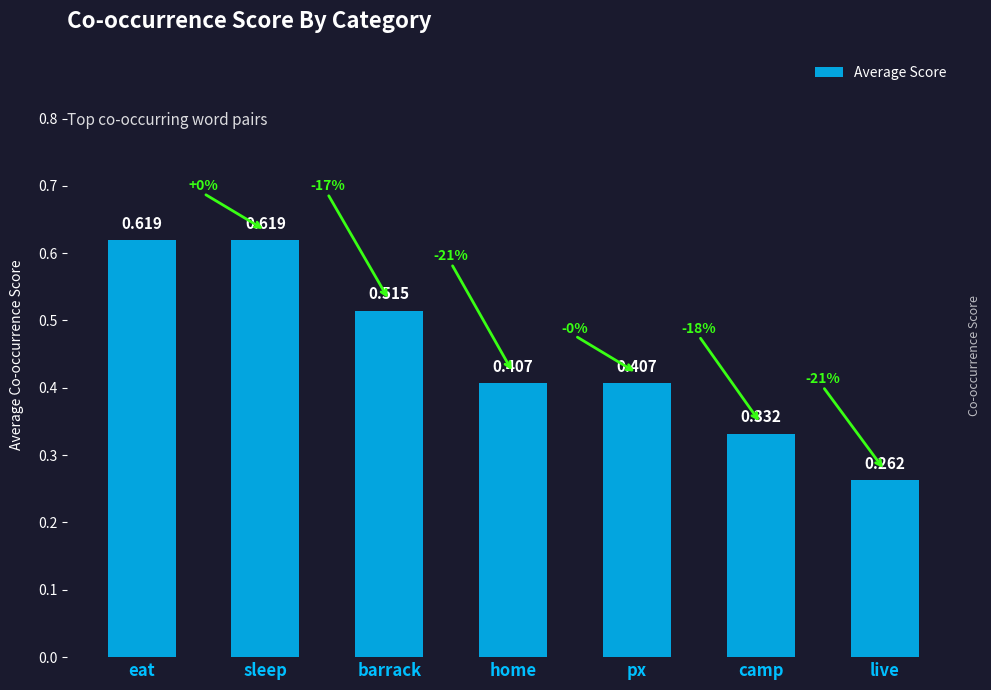

Between home and sleep, which is larger?

sleep